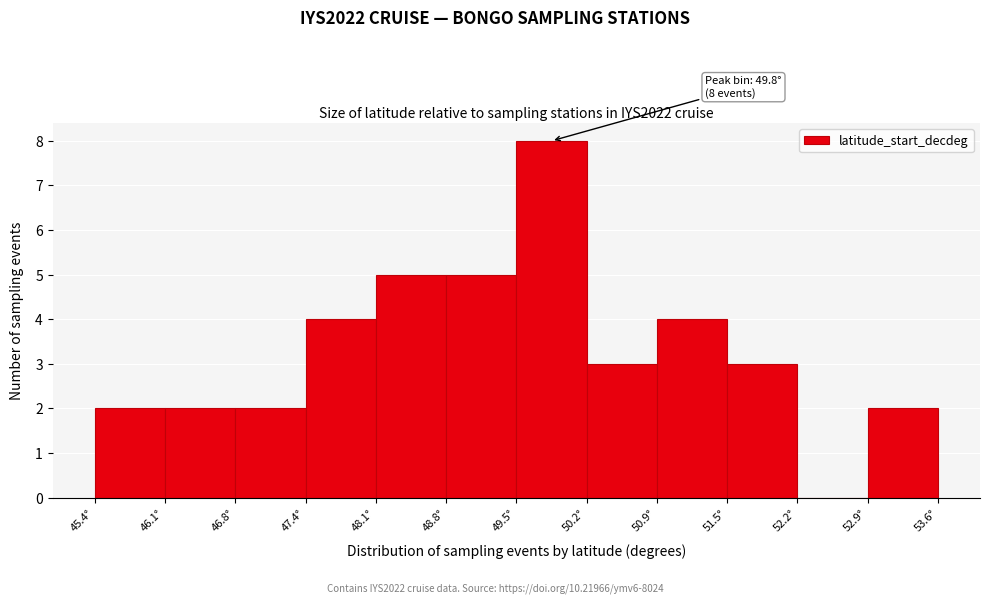

Over which range of the x-axis is the bar tallest?

49.5 to 50.2